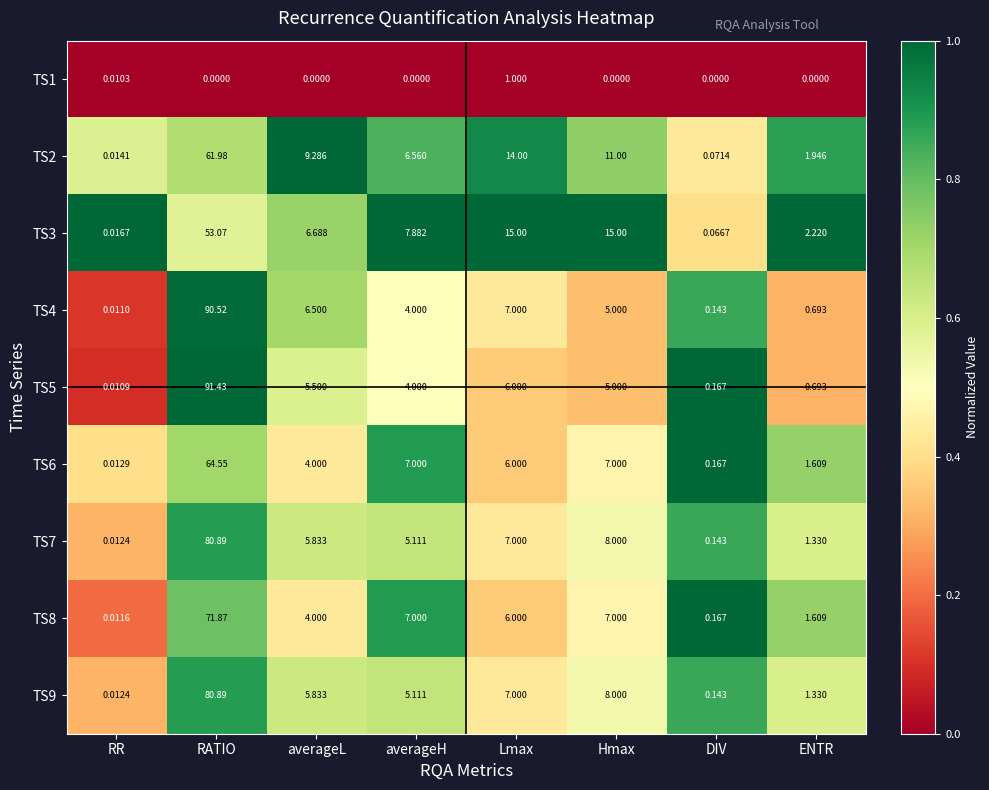

Rank the categories by TS4 value from highest to lowest.

RATIO, Lmax, averageL, Hmax, averageH, ENTR, DIV, RR